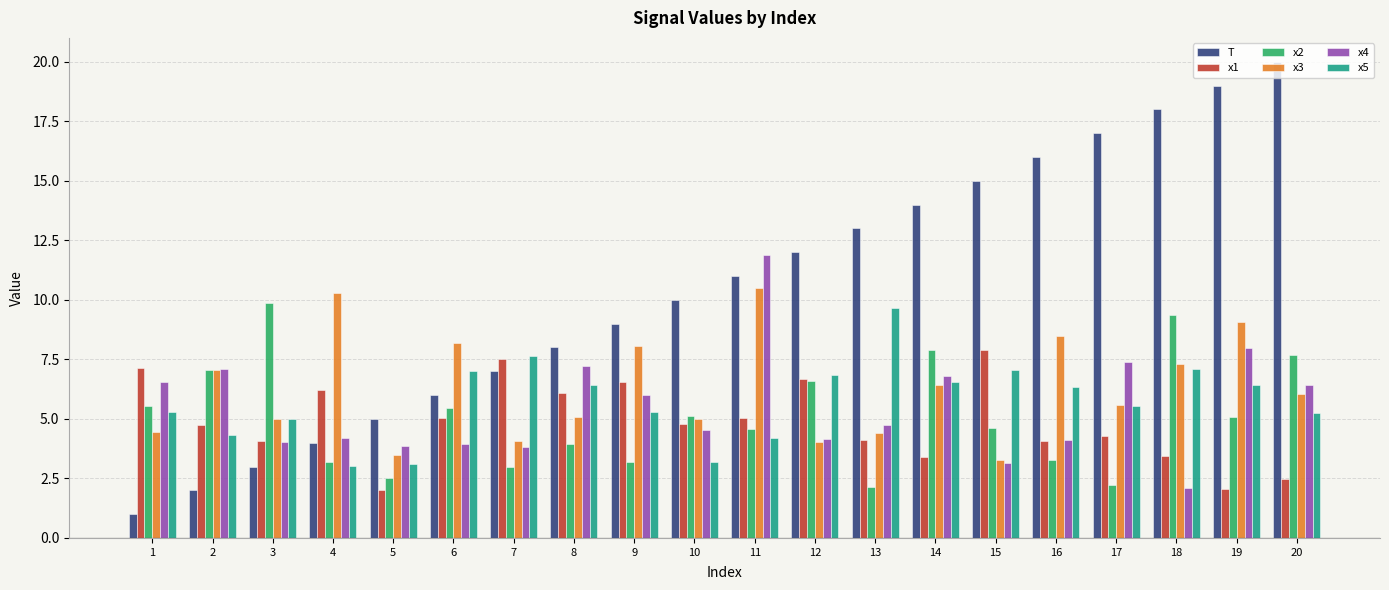

Is it true that x4 equals 12.5 at 19?

False